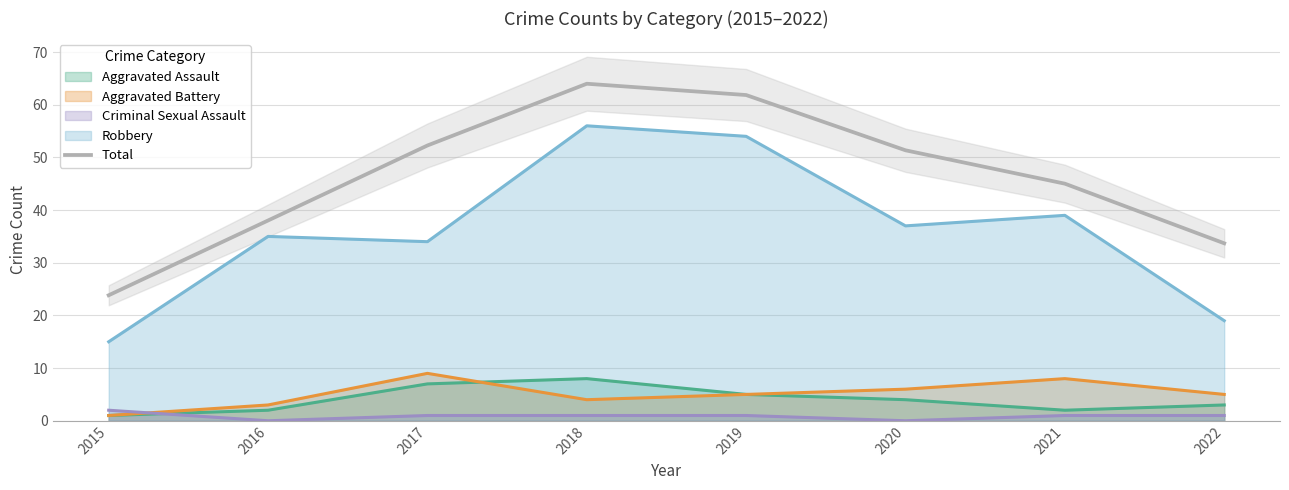

What is the smallest value displayed?

23.8